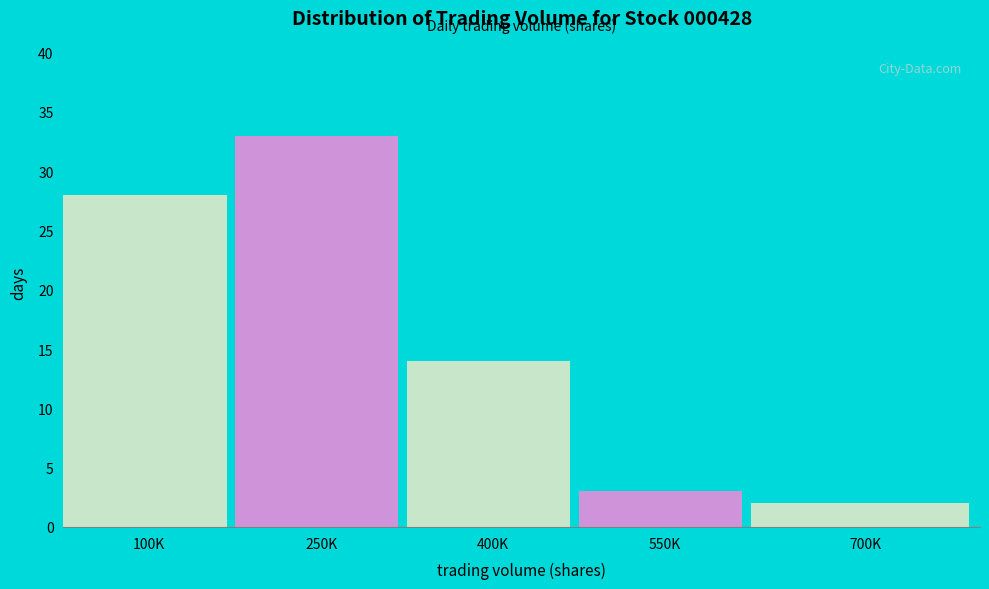

Reading left to right, what are all the values shown in this chart?

28	33	14	3	2